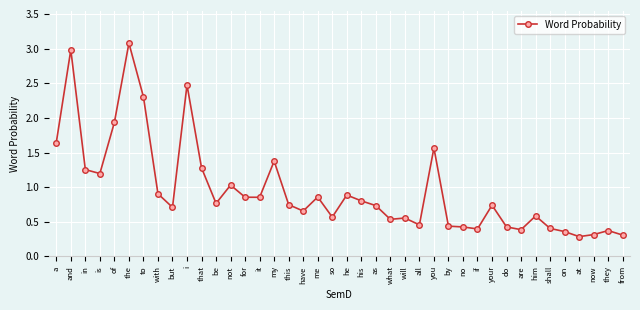

True or false: there are more than 1 points higher than both neighbors.

True